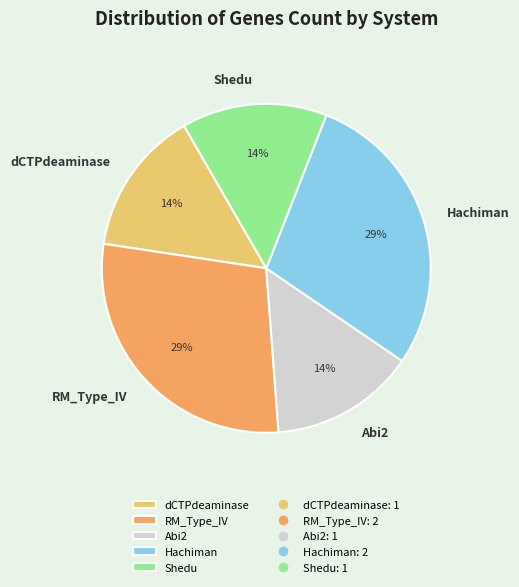

How many segments does this pie chart have?

5